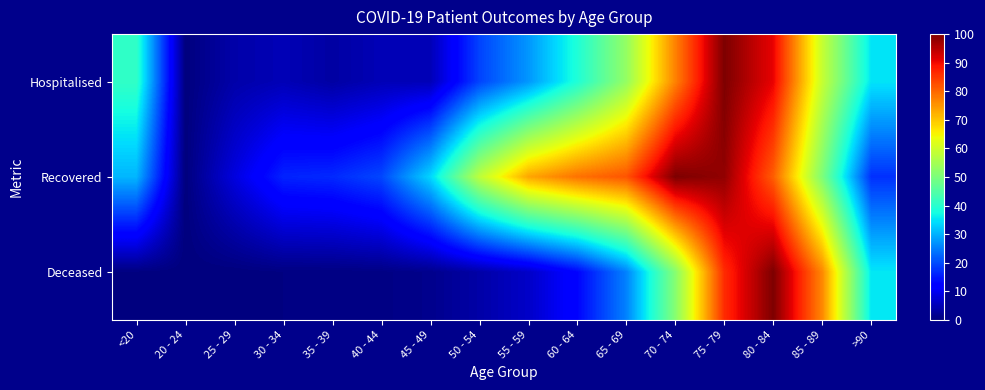

How many data points does each series have?

16